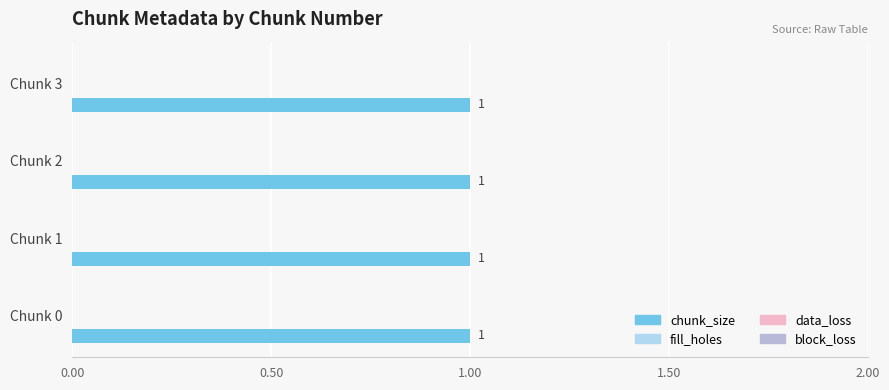

What are all the series names shown in the legend?

chunk_size, fill_holes, data_loss, block_loss